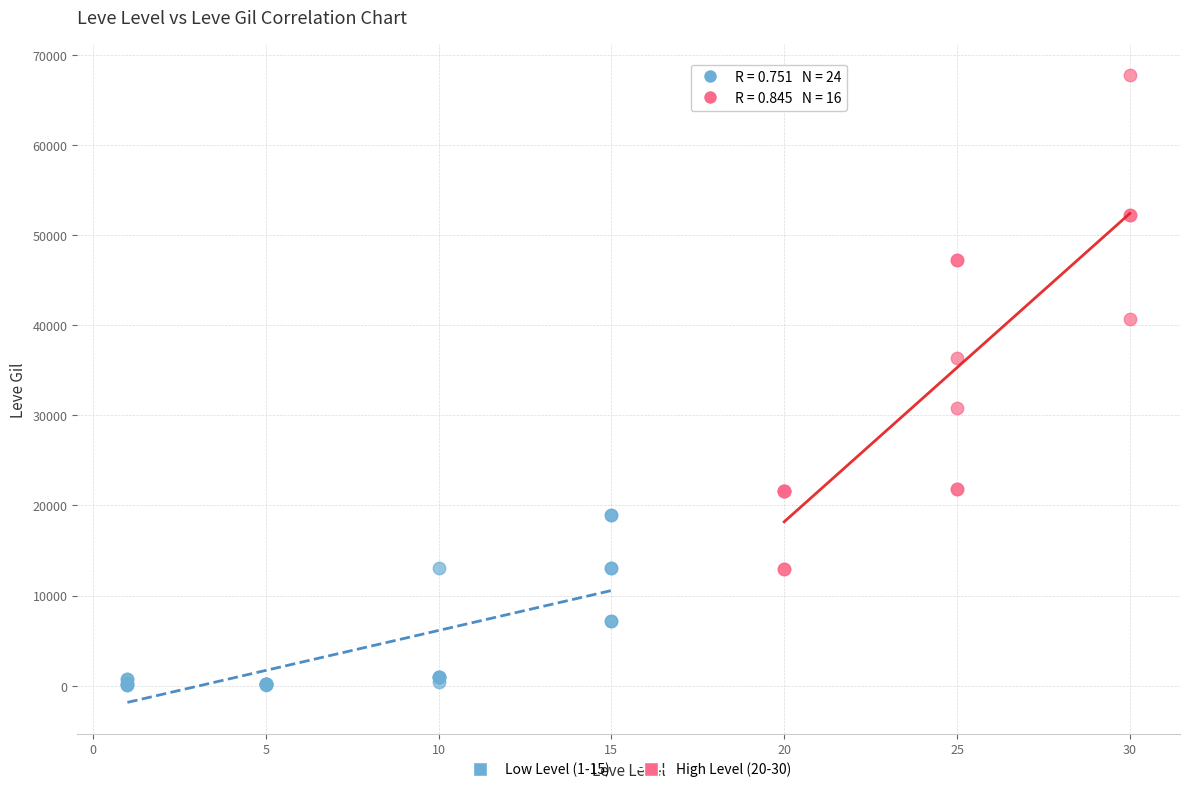

Which series reaches the minimum Y coordinate?

Low Level (1-15)